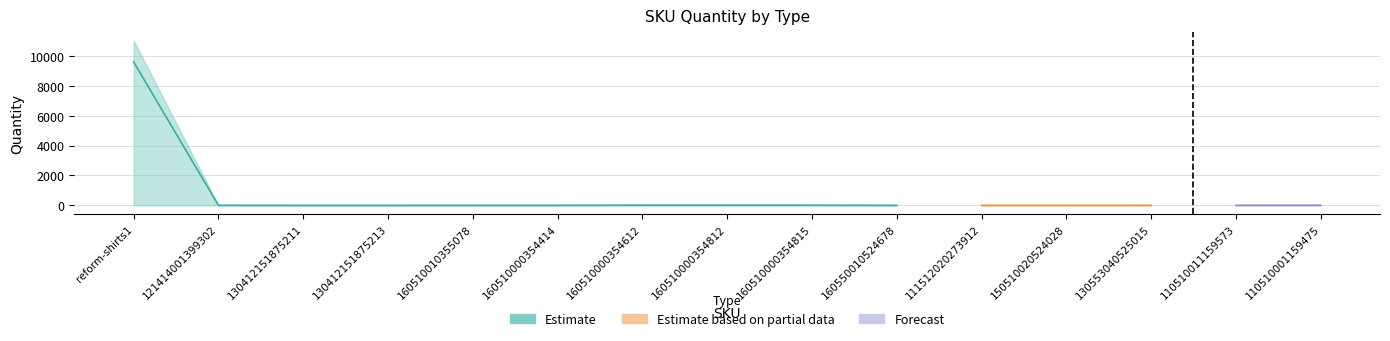

True or false: Estimate based on partial data and Forecast intersect in this chart.

False